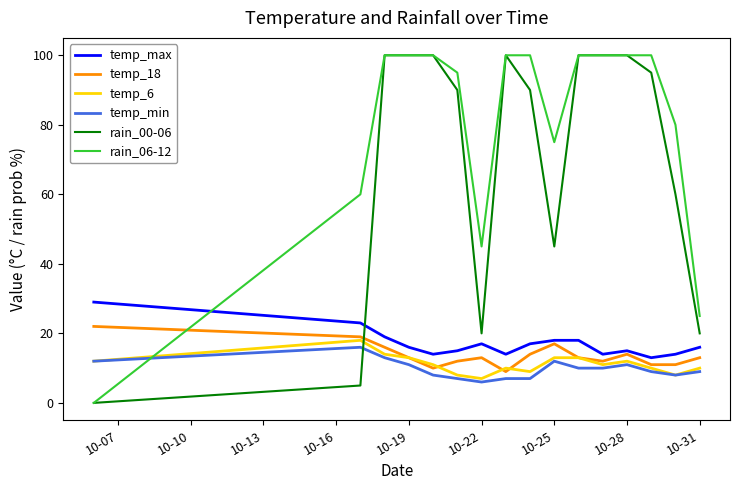

What is the greatest value displayed?

100